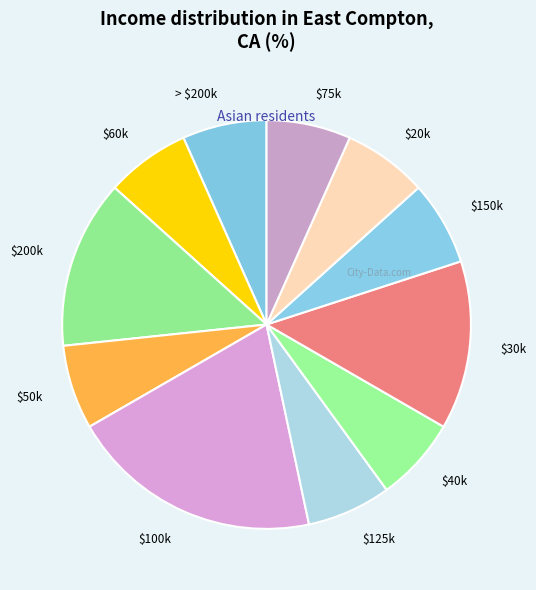

Which slice is the largest?

$100k